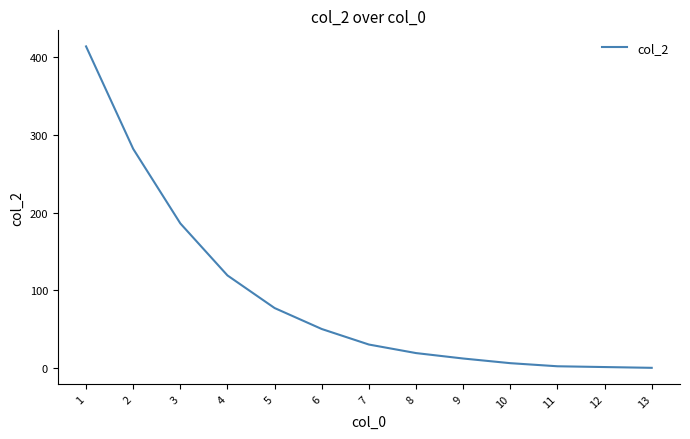

What is the change in value from 6 to 8?

-31